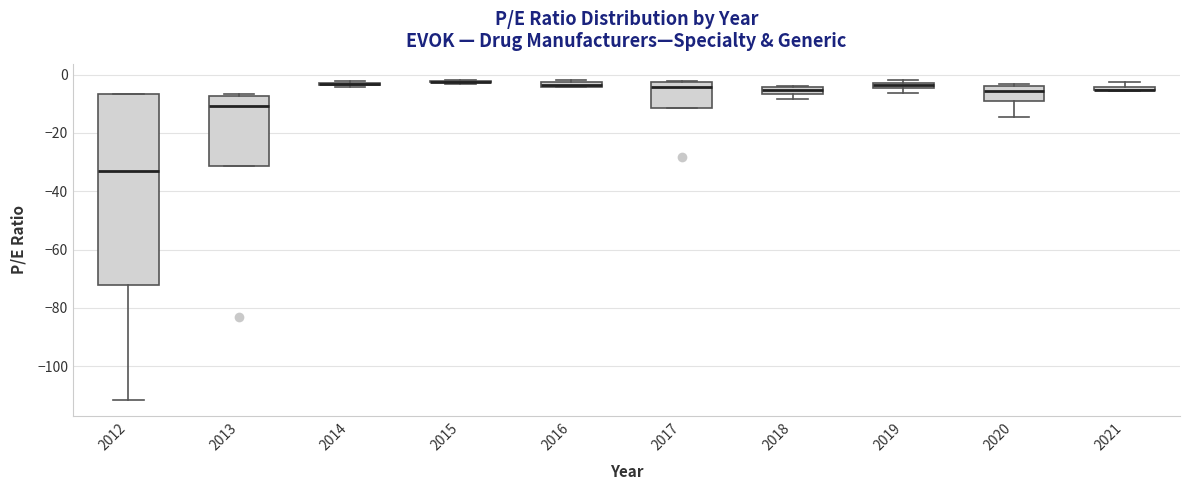

Comparing the boxes themselves (not the whiskers), which one is the tallest?

2012